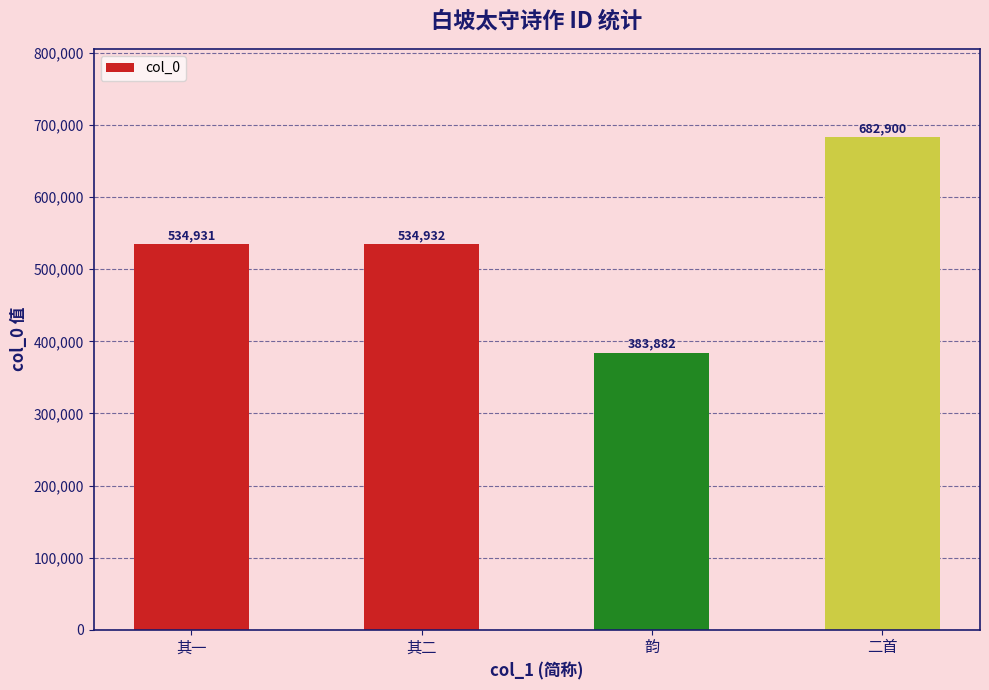

What is the change in value from 其一 to 二首?

+147969